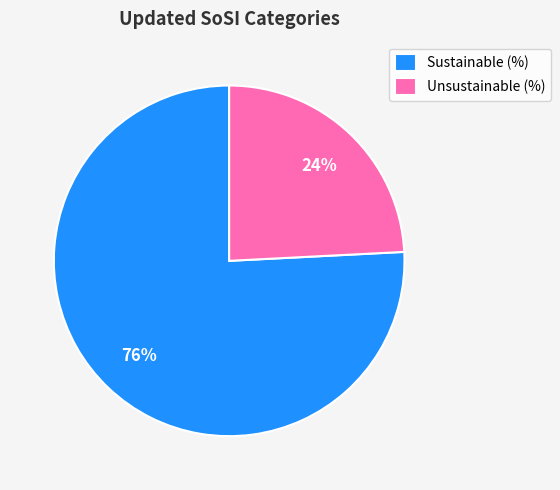

Count the number of slices in the pie.

2